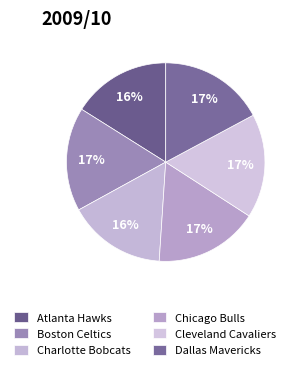

How many segments does this pie chart have?

6